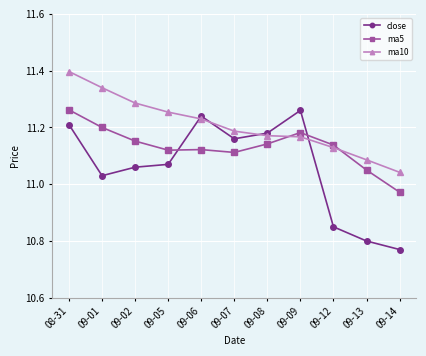

How many lines are shown in the chart?

3